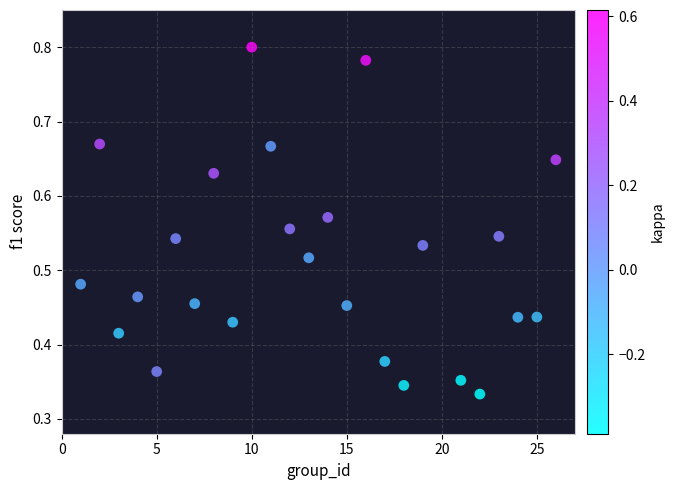

What is the range of X values (max minus min)?

25.0